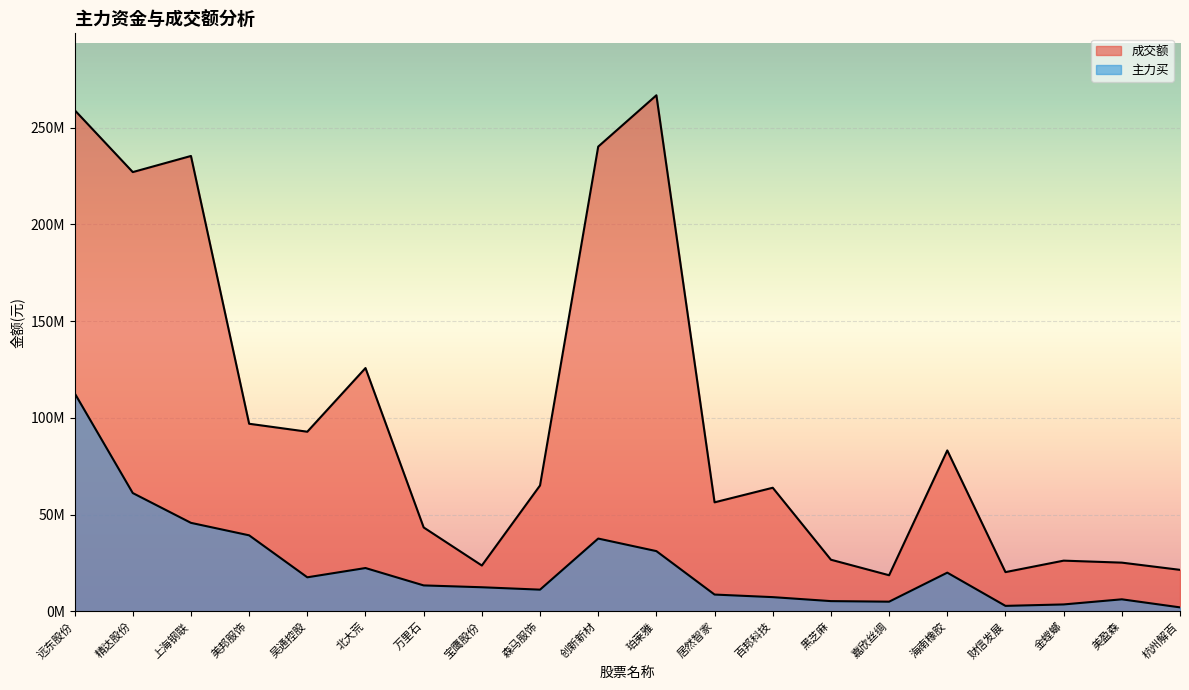

At which category does the chart reach its peak across all series?

珀莱雅